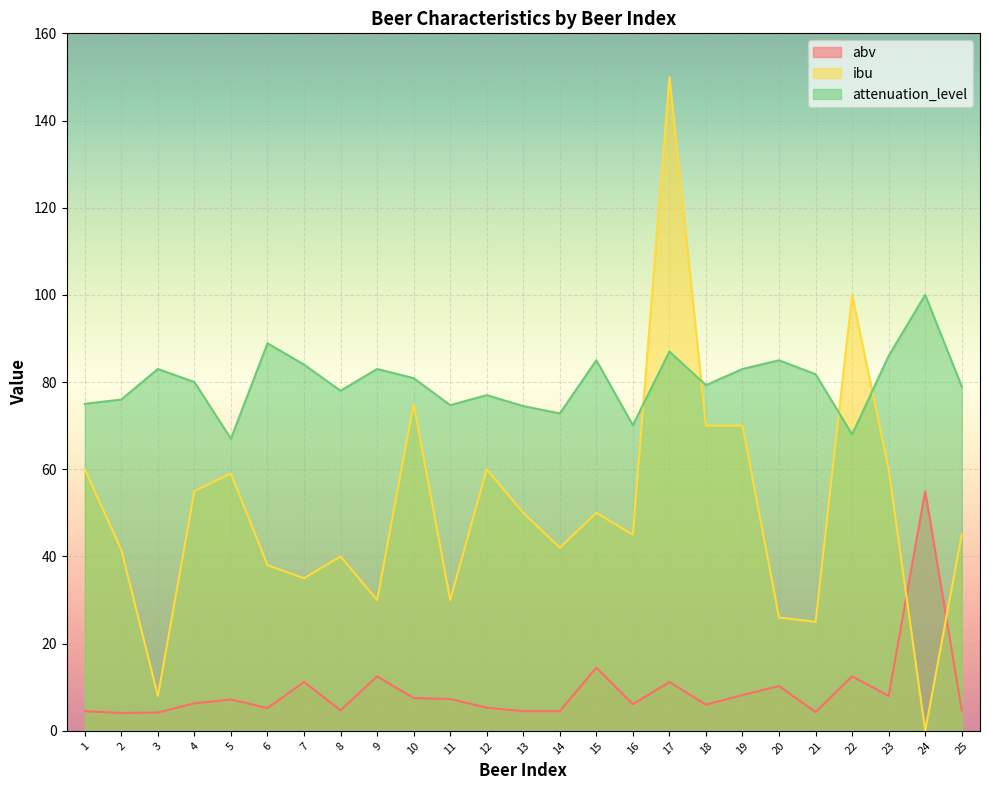

Does the chart display data point markers on the line(s)?

No